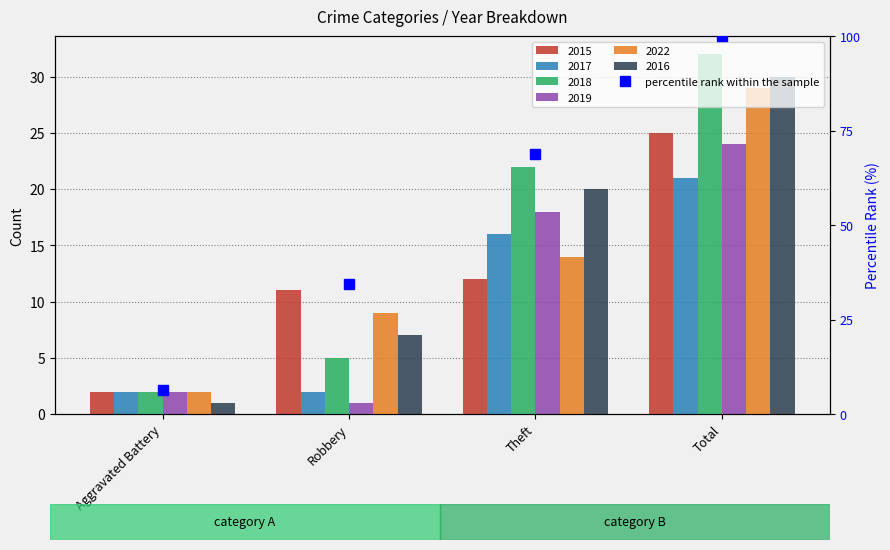

What is the change in value from Aggravated Battery to Robbery?

+28.1